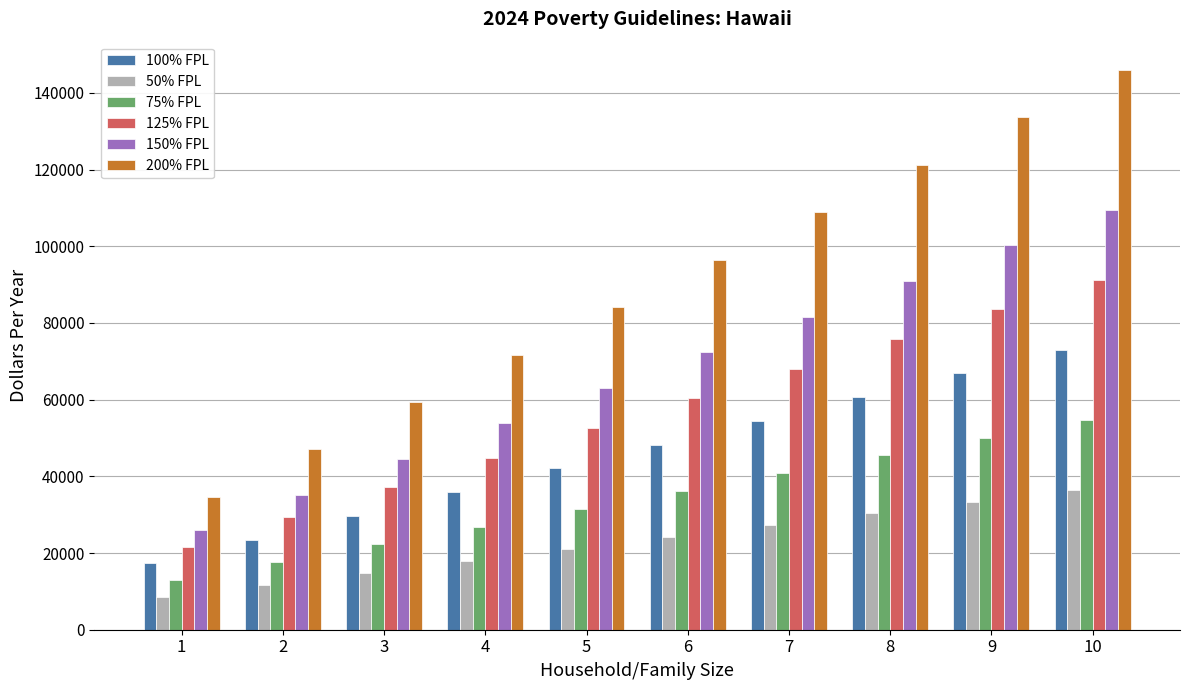

Are the bars horizontal?

No